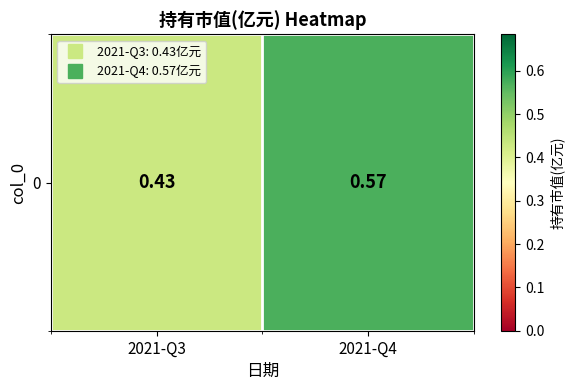

Count the number of categories in the chart.

2